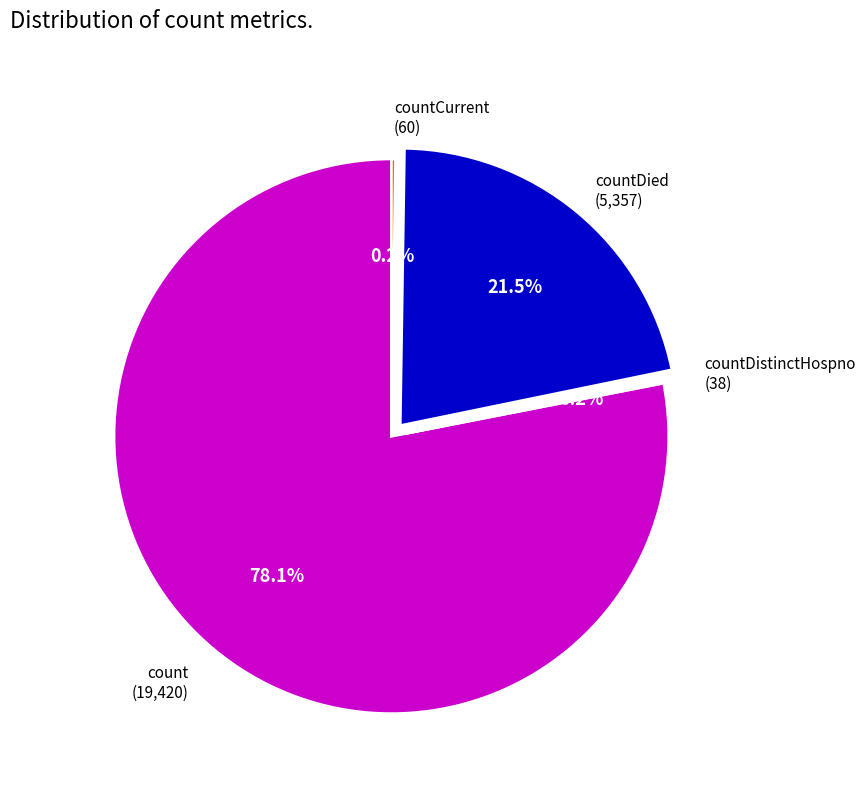

Is there any slice that represents more than half of the pie?

Yes